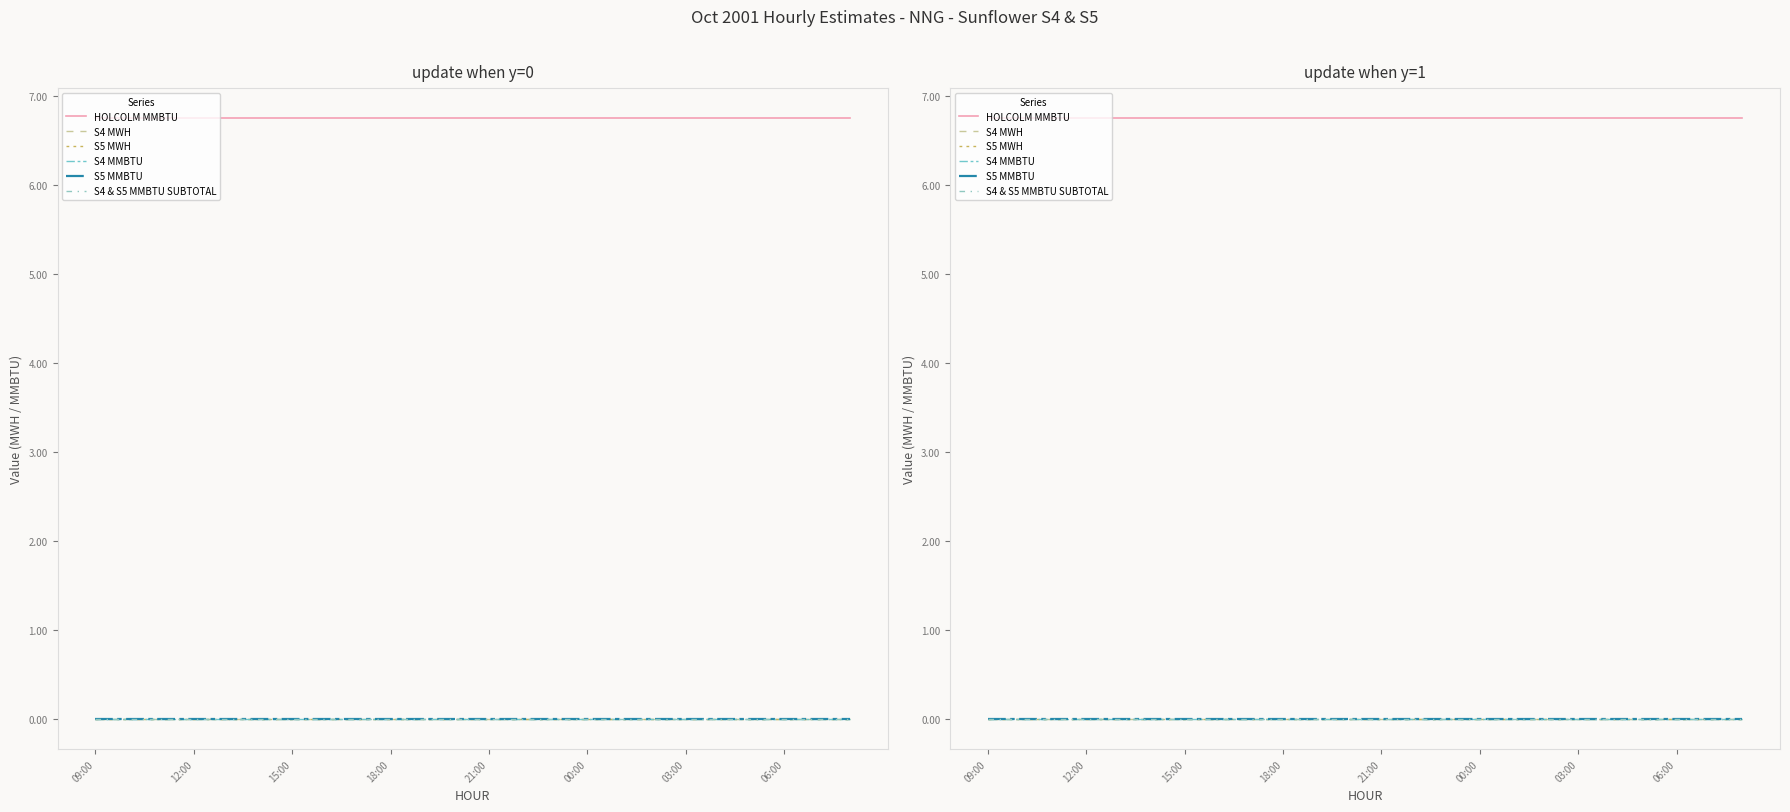

What is the sum of all HOLCOLM MMBTU values?

162.0